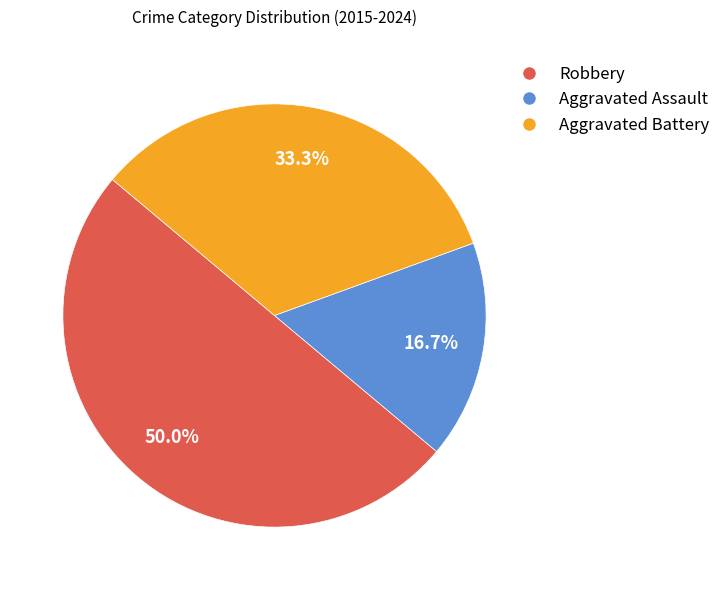

Does Aggravated Battery account for over 50% of the chart?

No